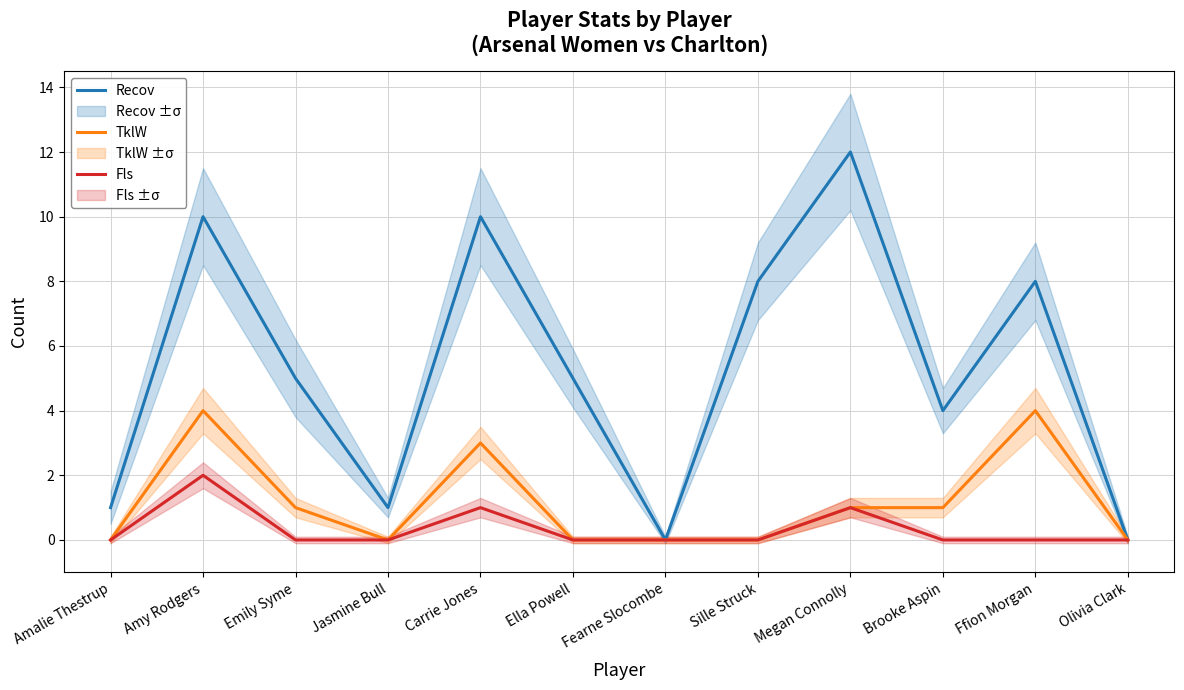

True or false: Fls has more than 2 points higher than both neighbors.

True